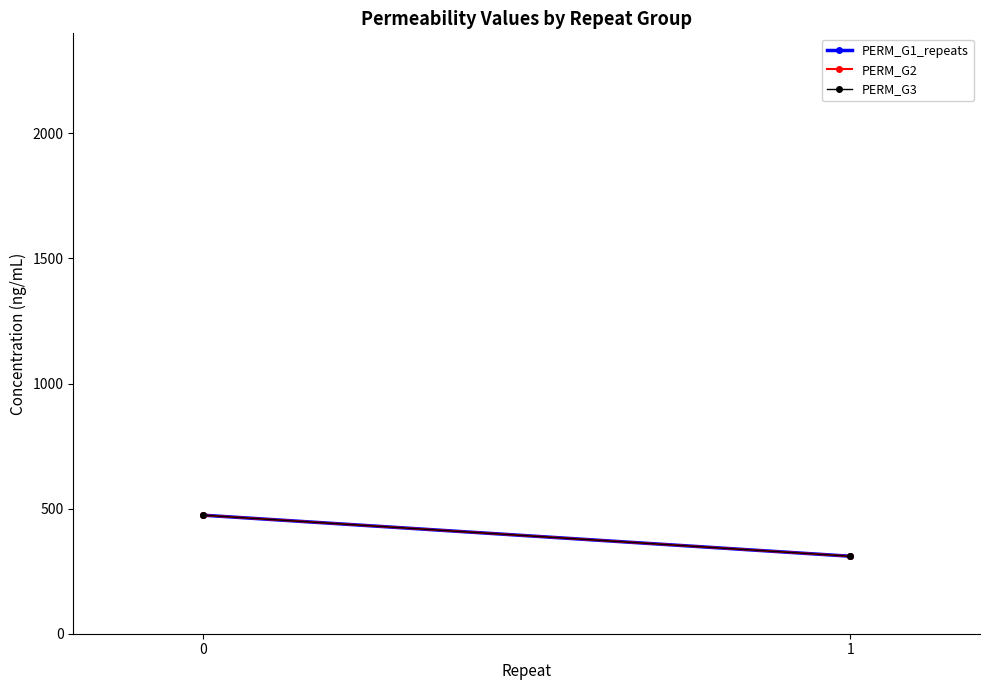

List the labels in order of PERM_G1_repeats value, smallest first.

1, 0